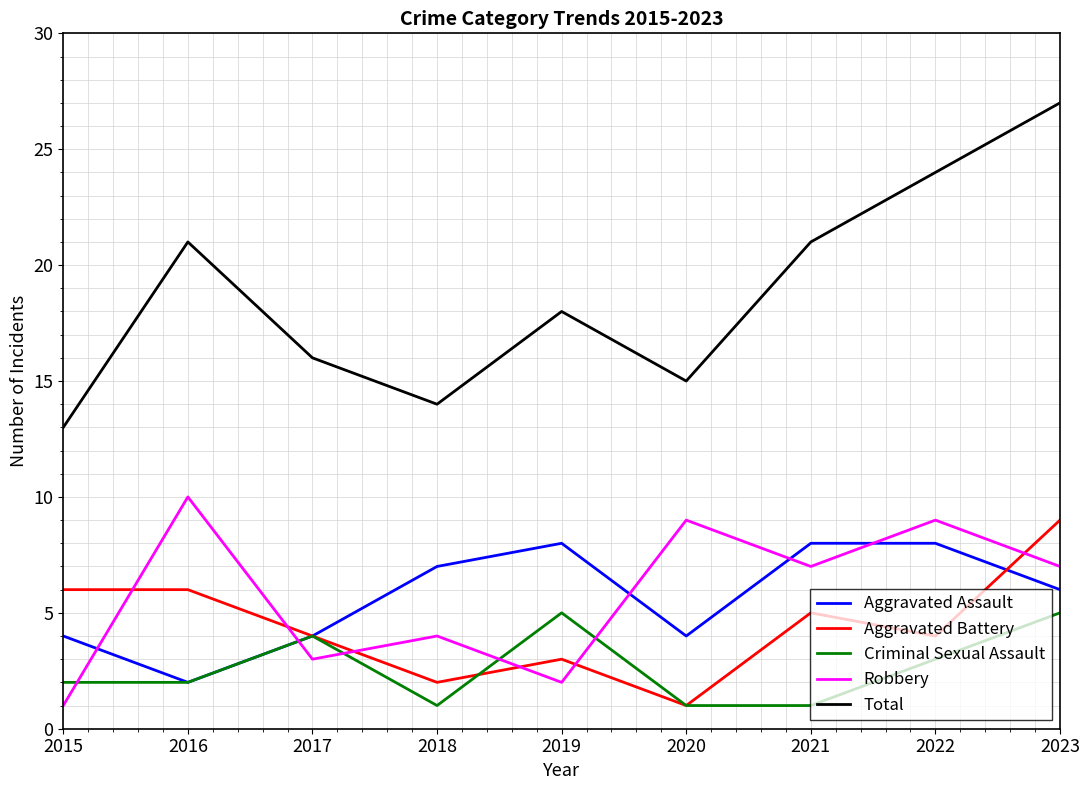

Which label corresponds to the largest value in the chart?

2023